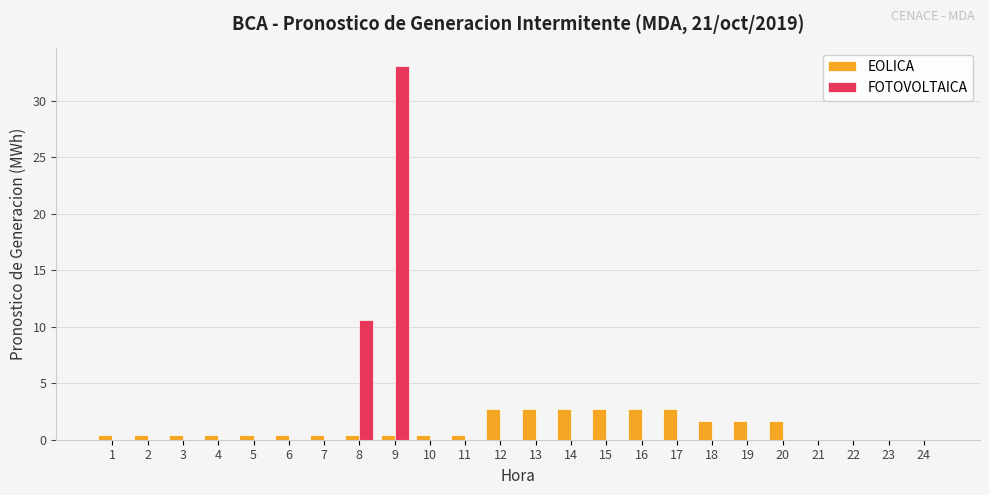

How many data points does each series have?

24